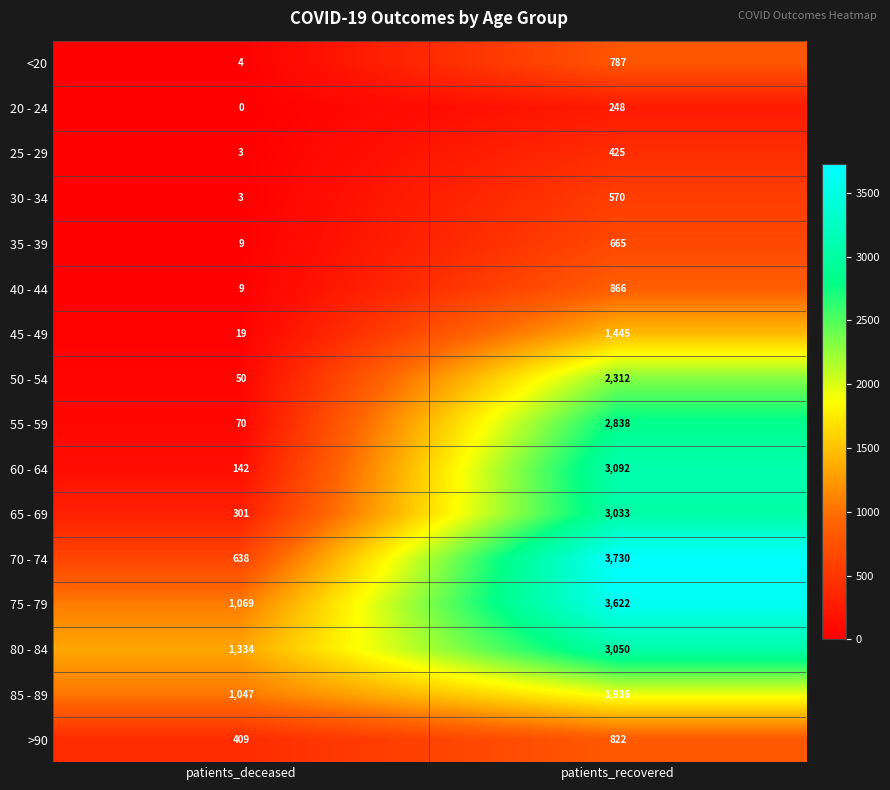

Is it true that >90 equals 822 at patients_recovered?

True